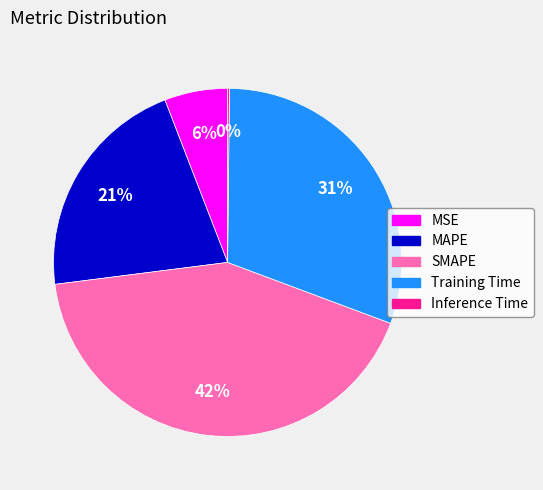

What percentage is the MSE slice, to the nearest percent?

6%